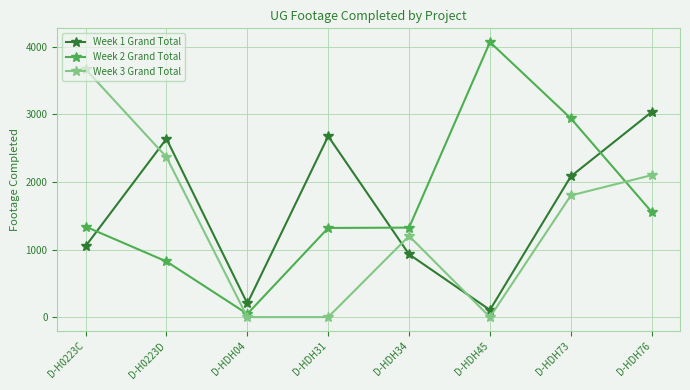

The value of Week 3 Grand Total at D-HDH76 is 2100. True or false?

True